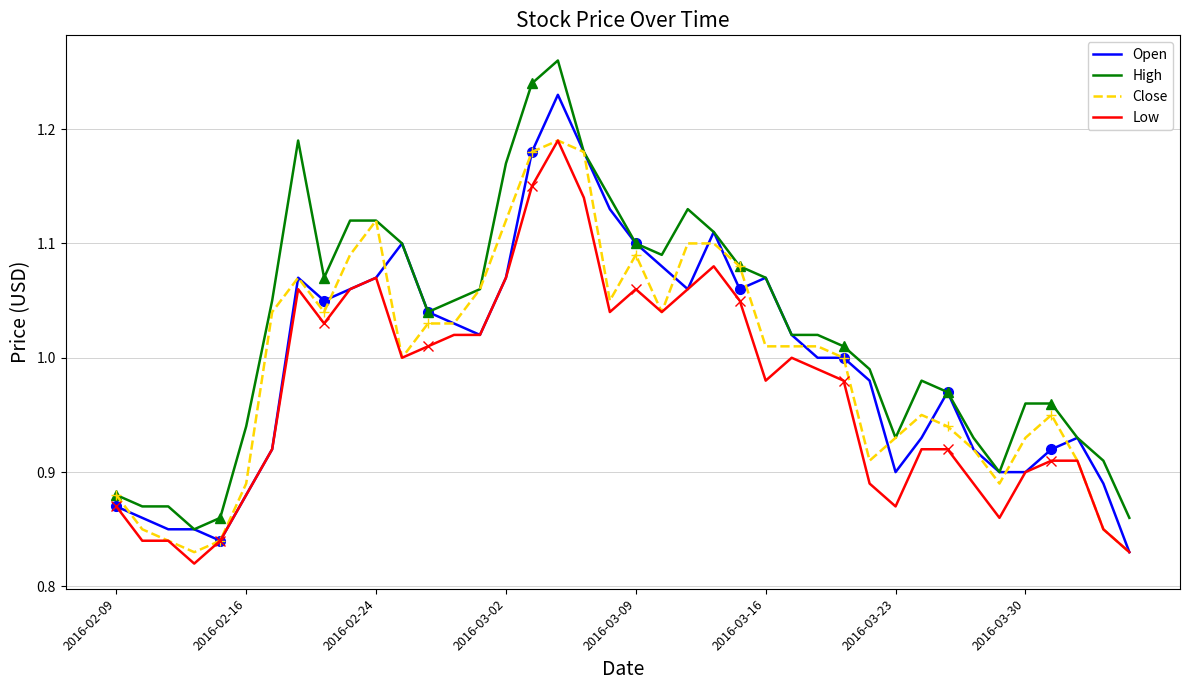

In Low, how many points are higher than both neighbors (excluding endpoints)?

6